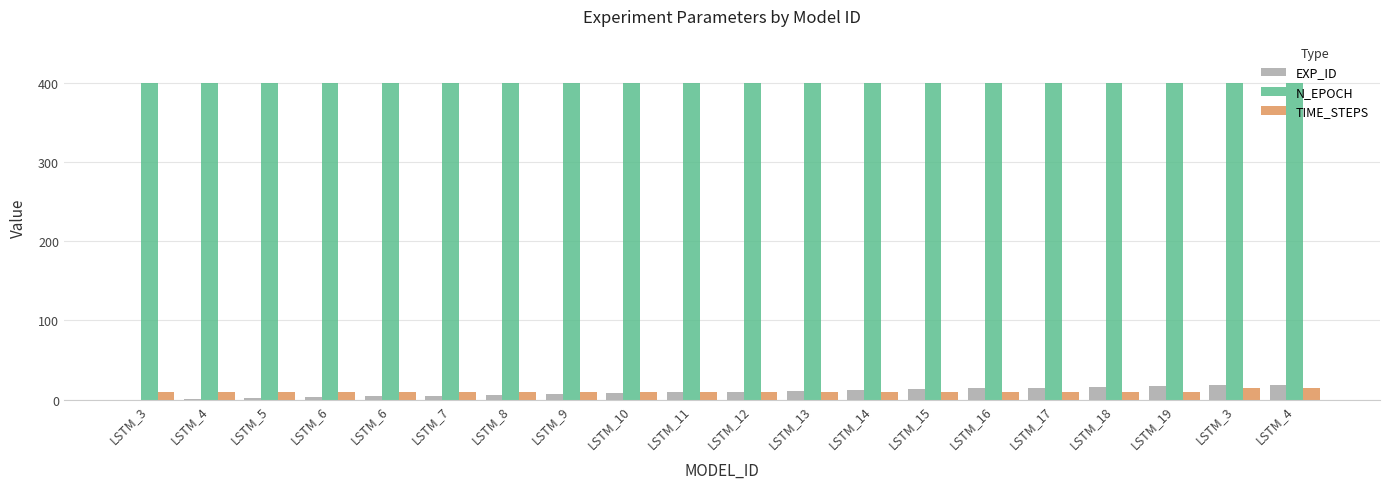

Which has a higher value, LSTM_6 or LSTM_14?

LSTM_14